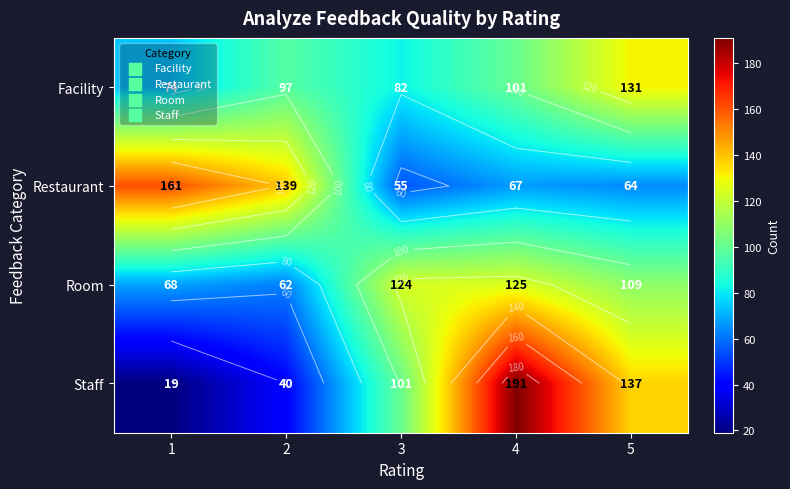

At which category is the sum across all series the highest?

4